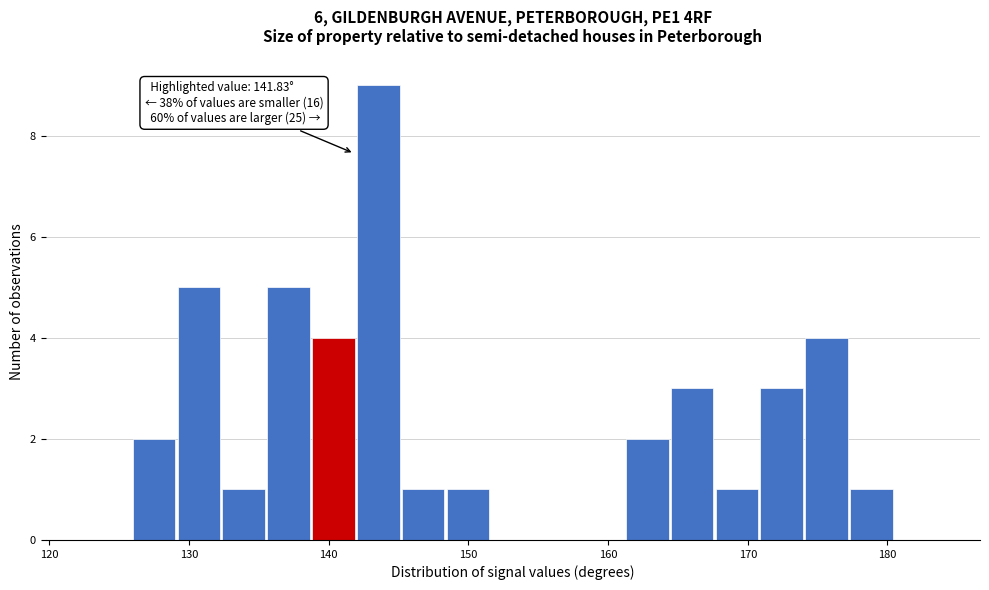

Around what value on the x-axis is the tallest bar? Give the approximate position of its centre, as read against the axis.

144